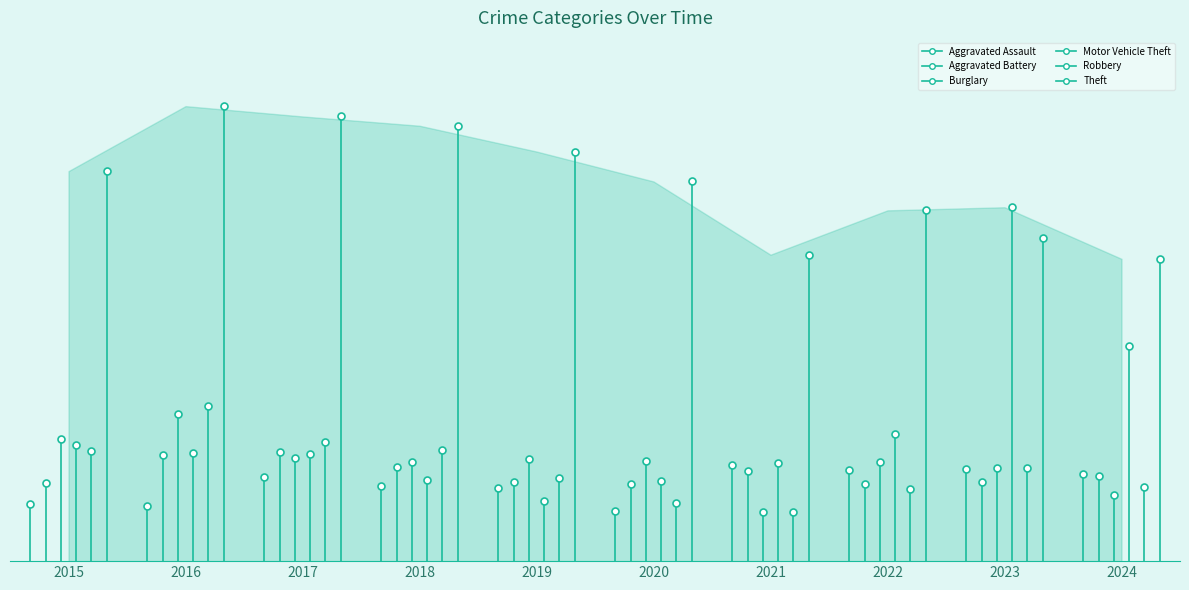

At how many categories does at least one series exceed 191?

10